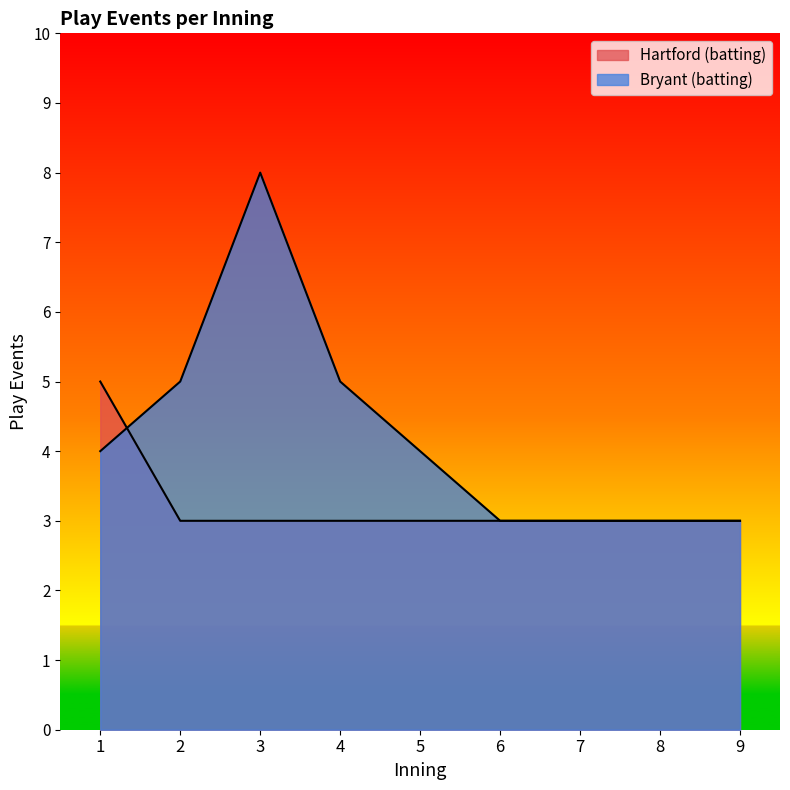

The value of Bryant (batting) at 3 is 8. True or false?

True